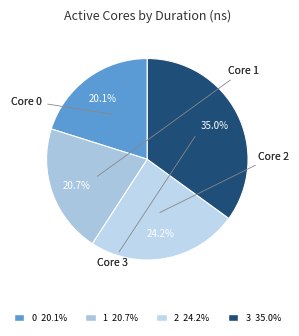

How many segments does this pie chart have?

4